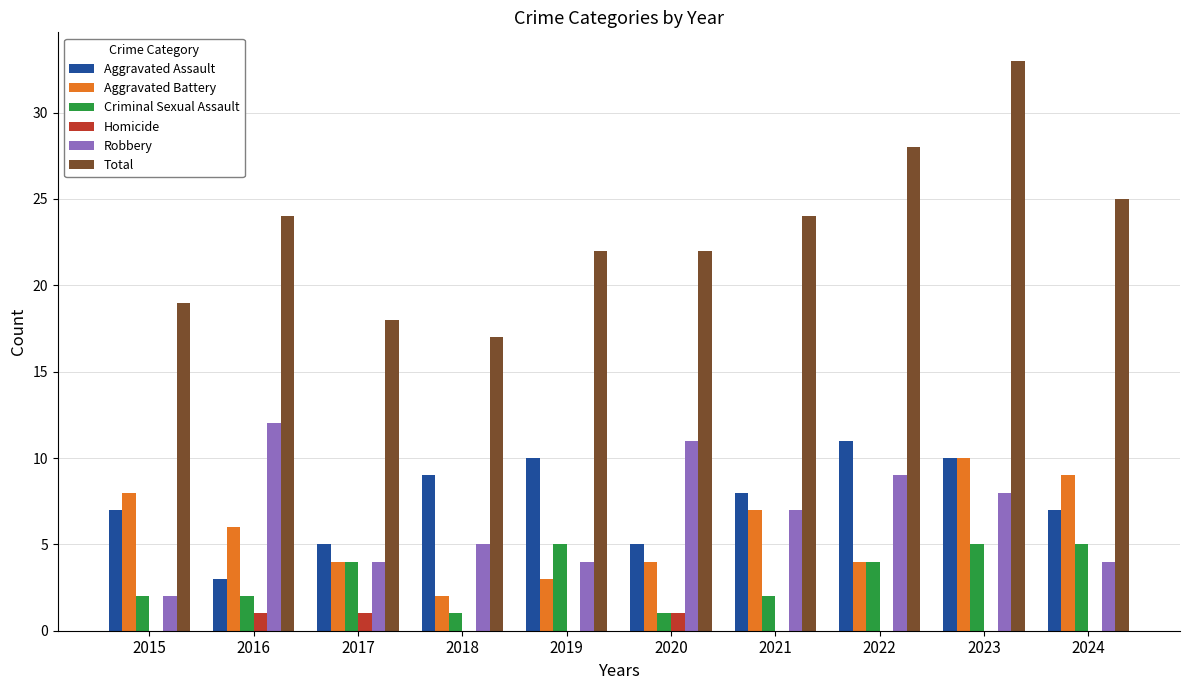

Between 2017 and 2020, which series saw the biggest shift?

Robbery